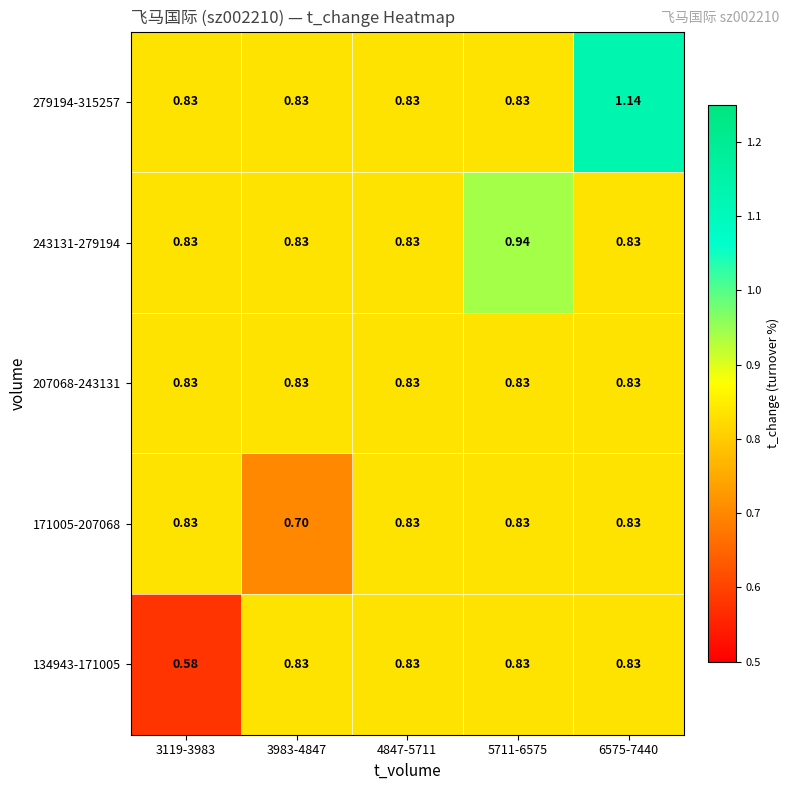

Is the value of 171005-207068 at 3983-4847 greater than the value of 243131-279194 at 4847-5711?

No